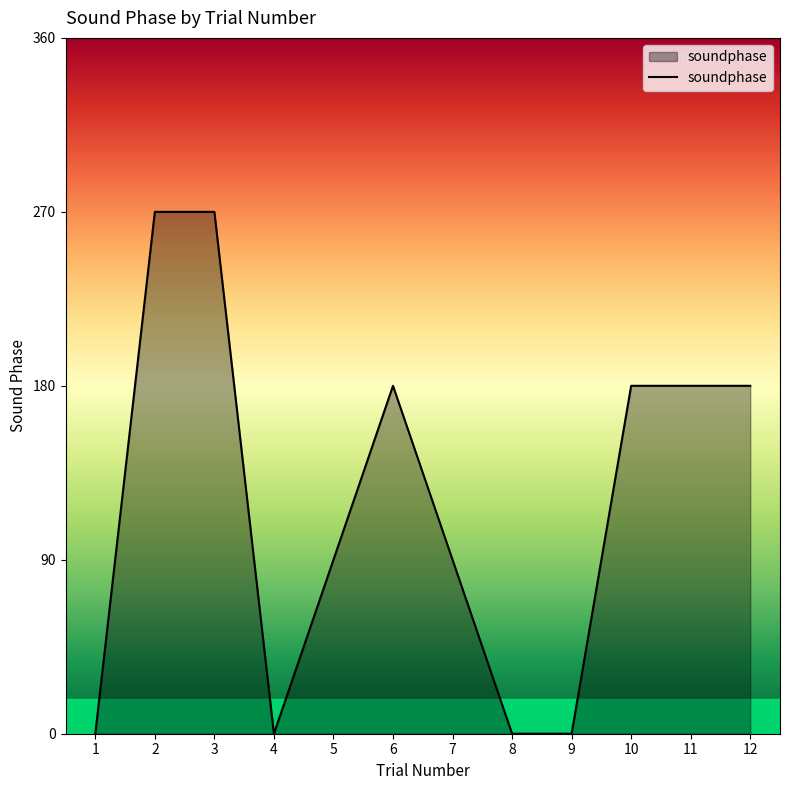

What is the difference between the maximum and minimum values?

270